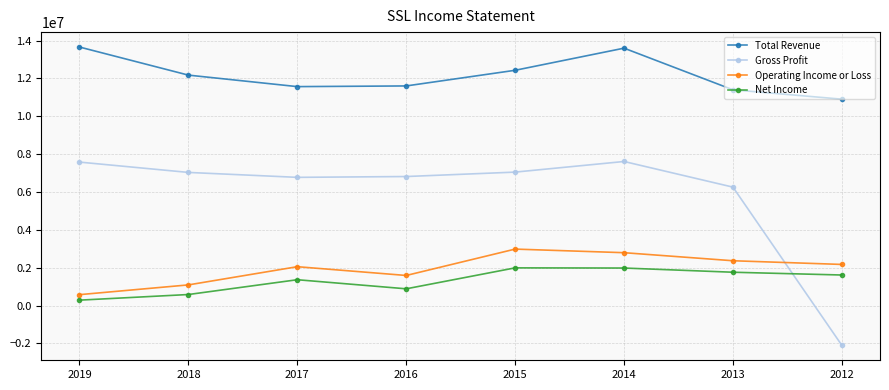

True or false: Gross Profit has more than 0 points higher than both neighbors.

True